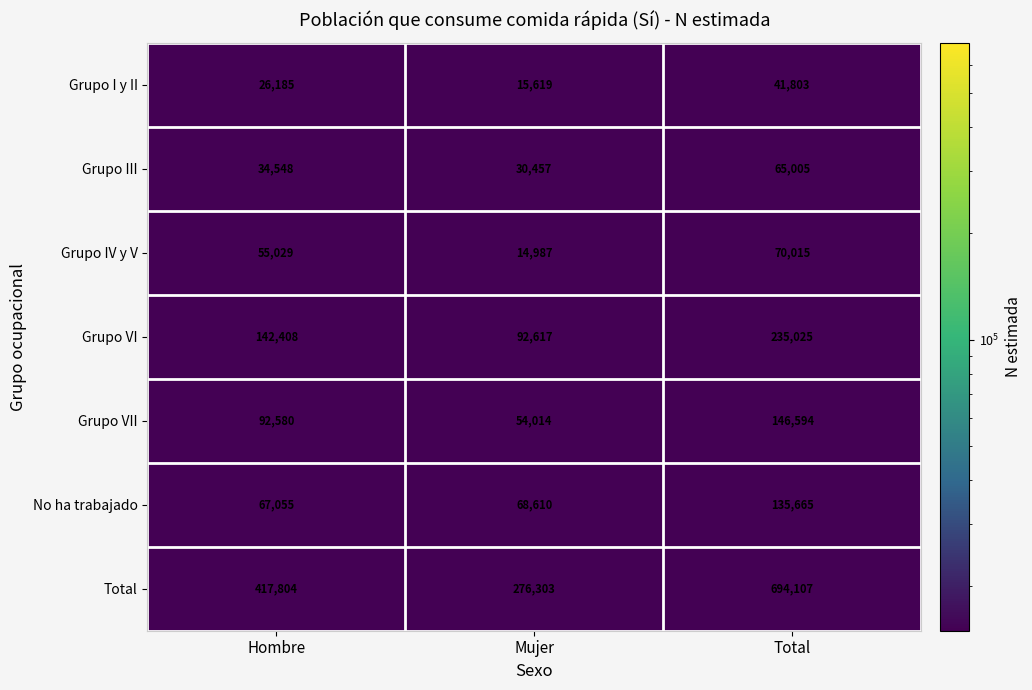

What is the average value of the Total series?

462738